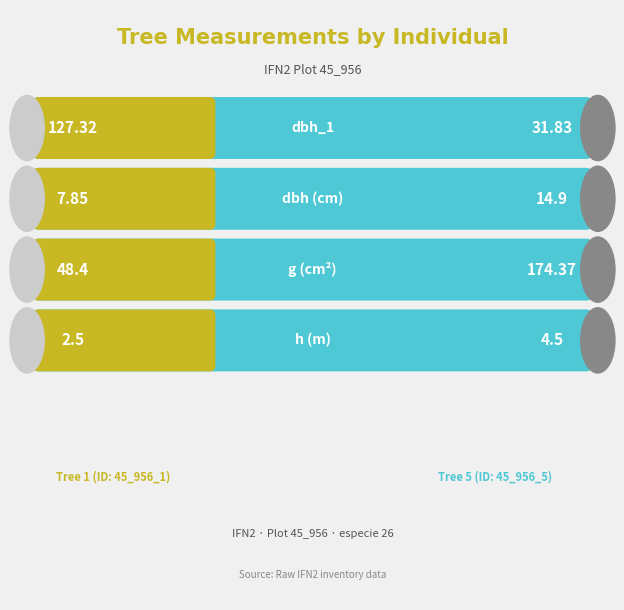

Between Tree 1 and Tree 5, which is larger?

Tree 1